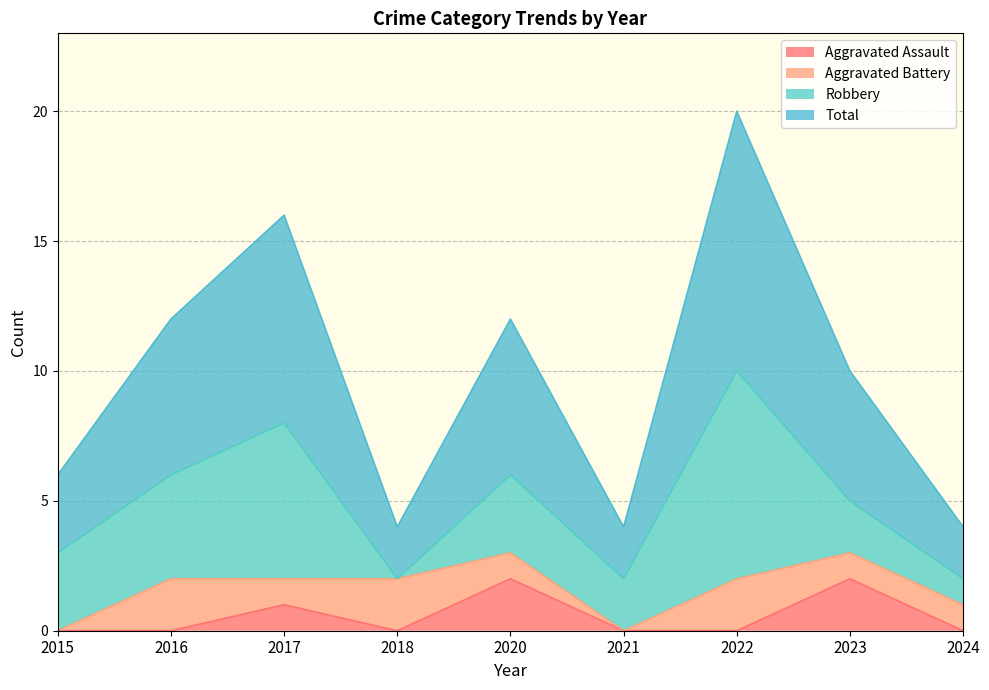

The value of Aggravated Assault at 2016 is 0. True or false?

True